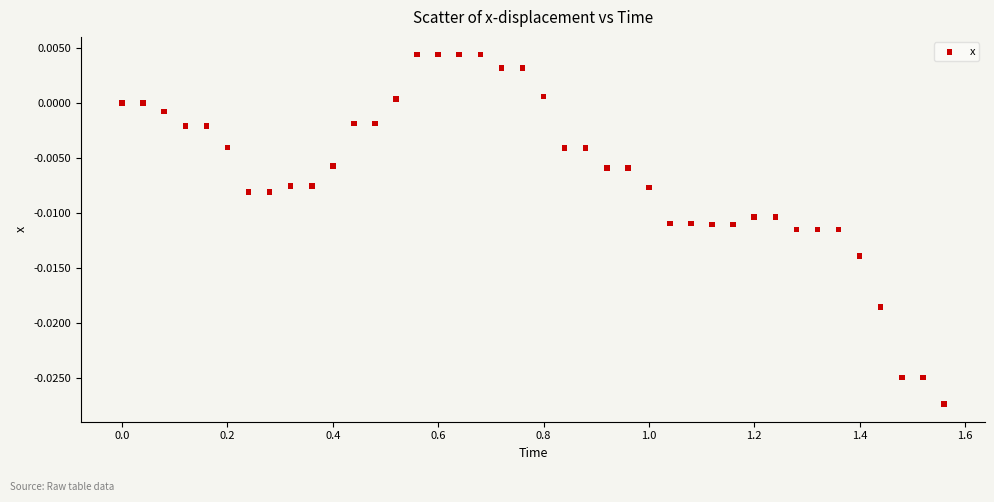

What is the range of X values (max minus min)?

1.6